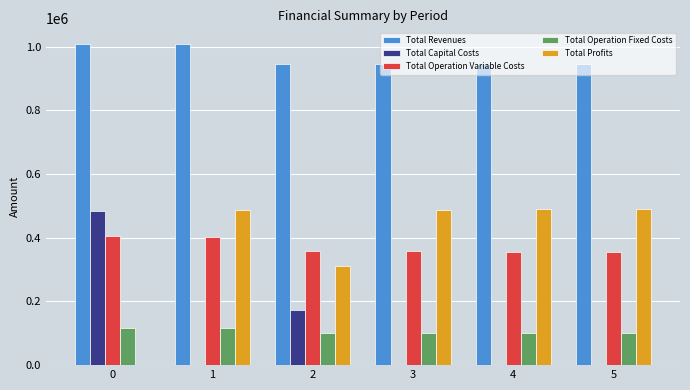

What is the maximum value for Total Operation Fixed Costs?

117166.8